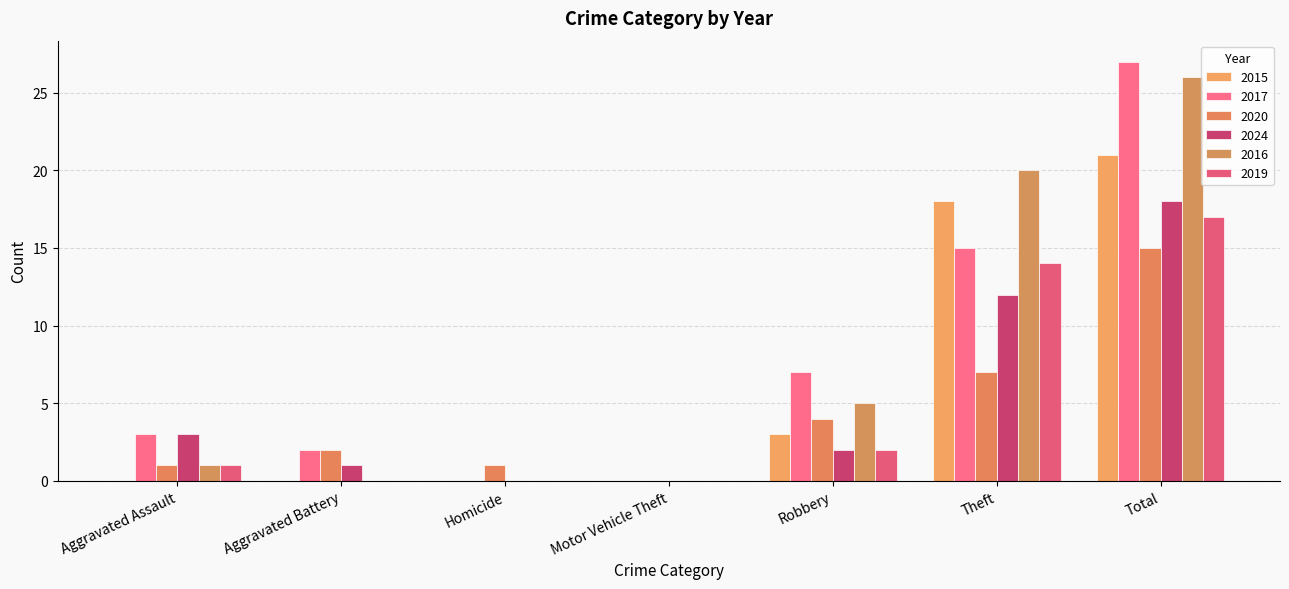

Where does the 2016 series first go above 1?

Robbery